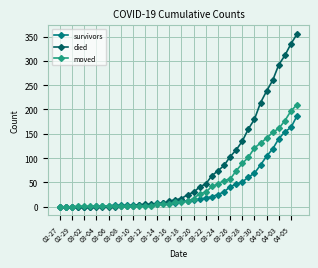

Which series has the largest range (max minus min)?

died